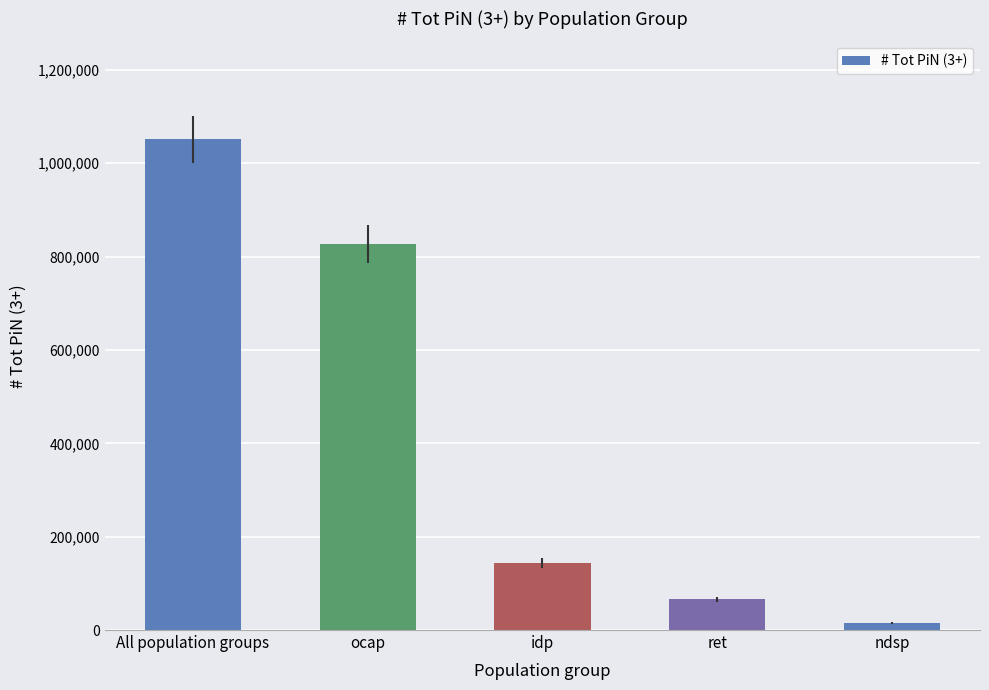

What is the maximum value shown in the chart?

1050893